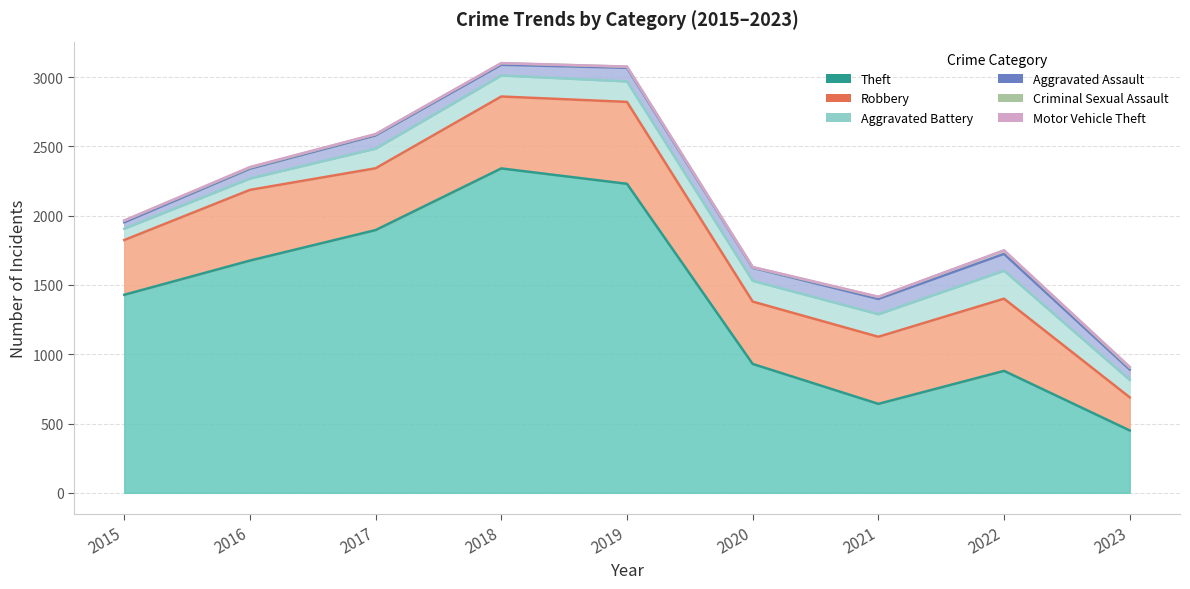

What is the greatest value displayed?

2341